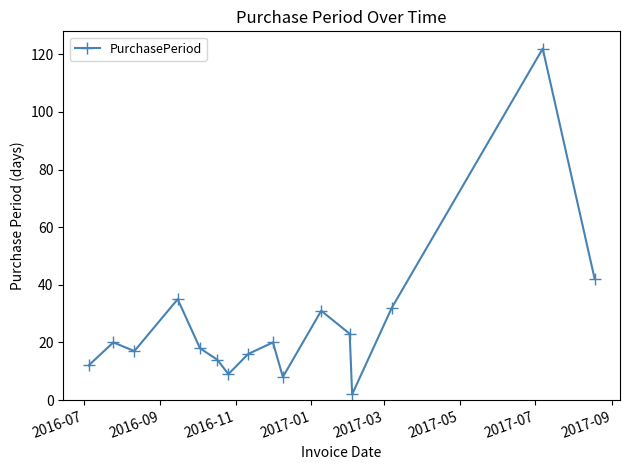

What is the value of the 6th point from the left?

14